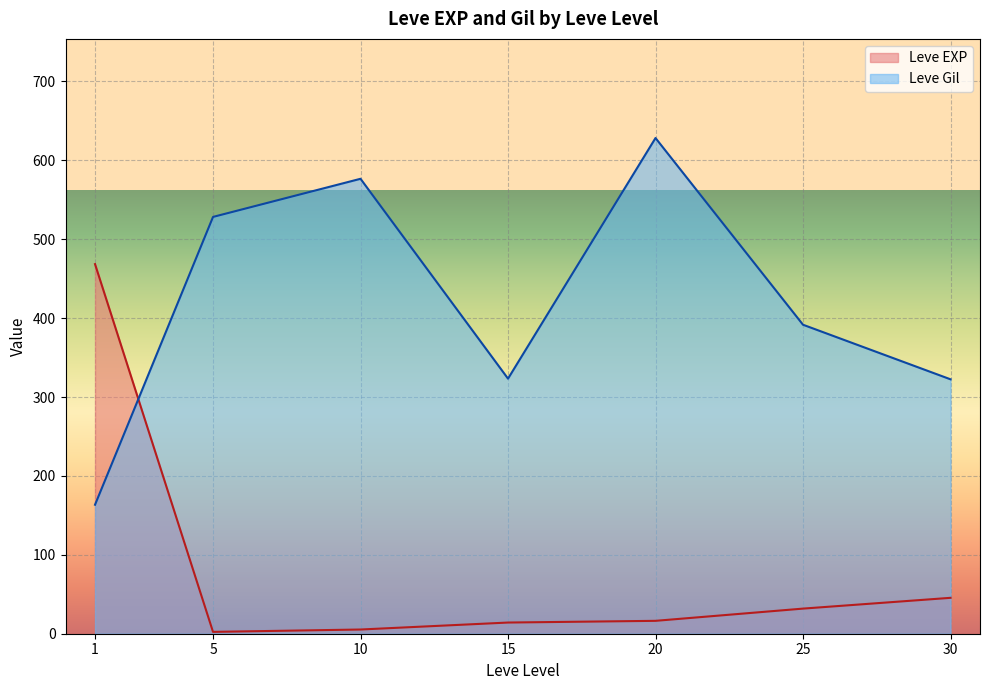

Which series has the largest total across all categories?

Leve Gil